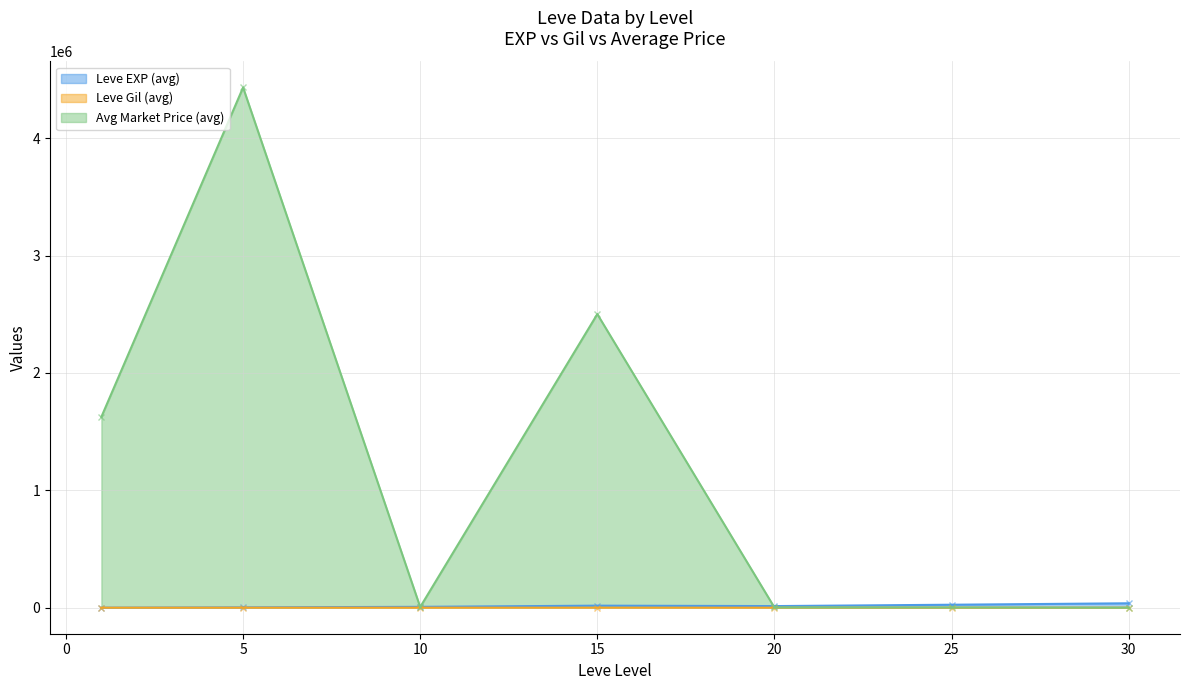

What is the difference between the maximum and second lowest values in the Leve EXP series?

67280